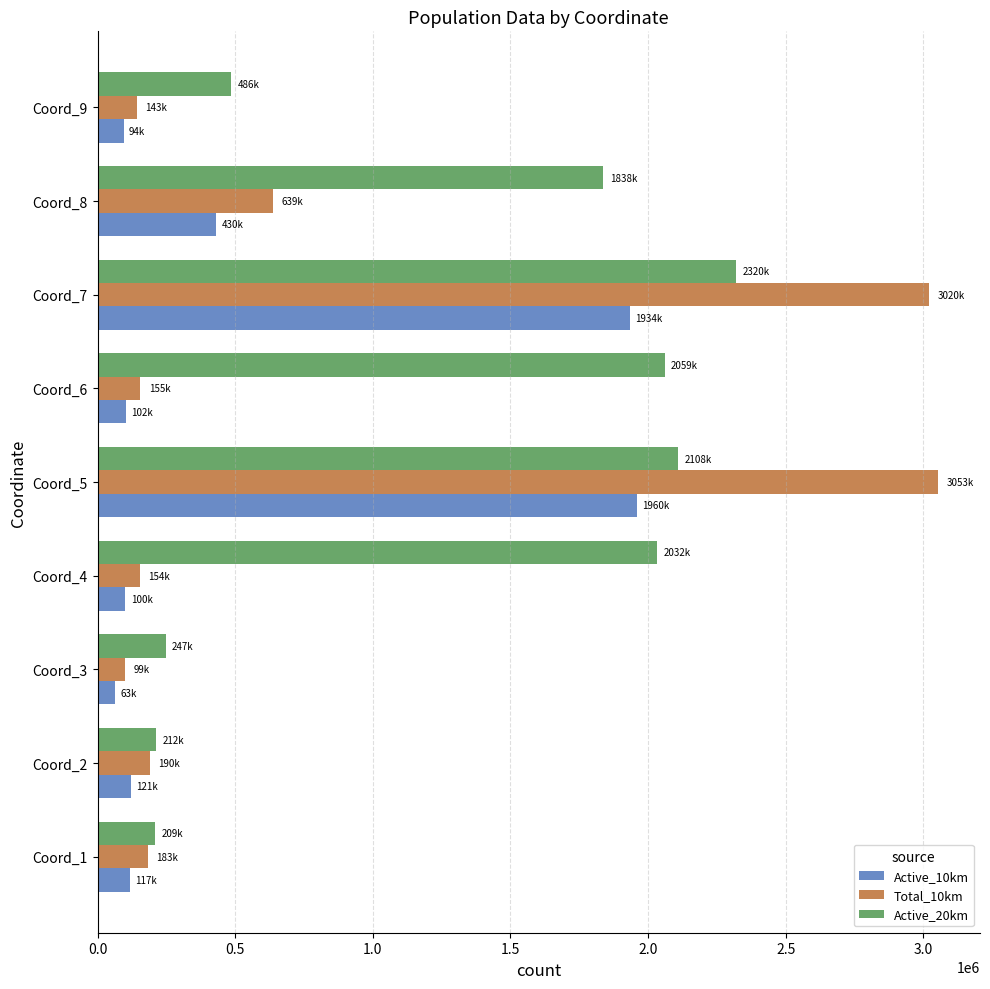

What is the difference between the highest and lowest values at Coord_6?

1957853